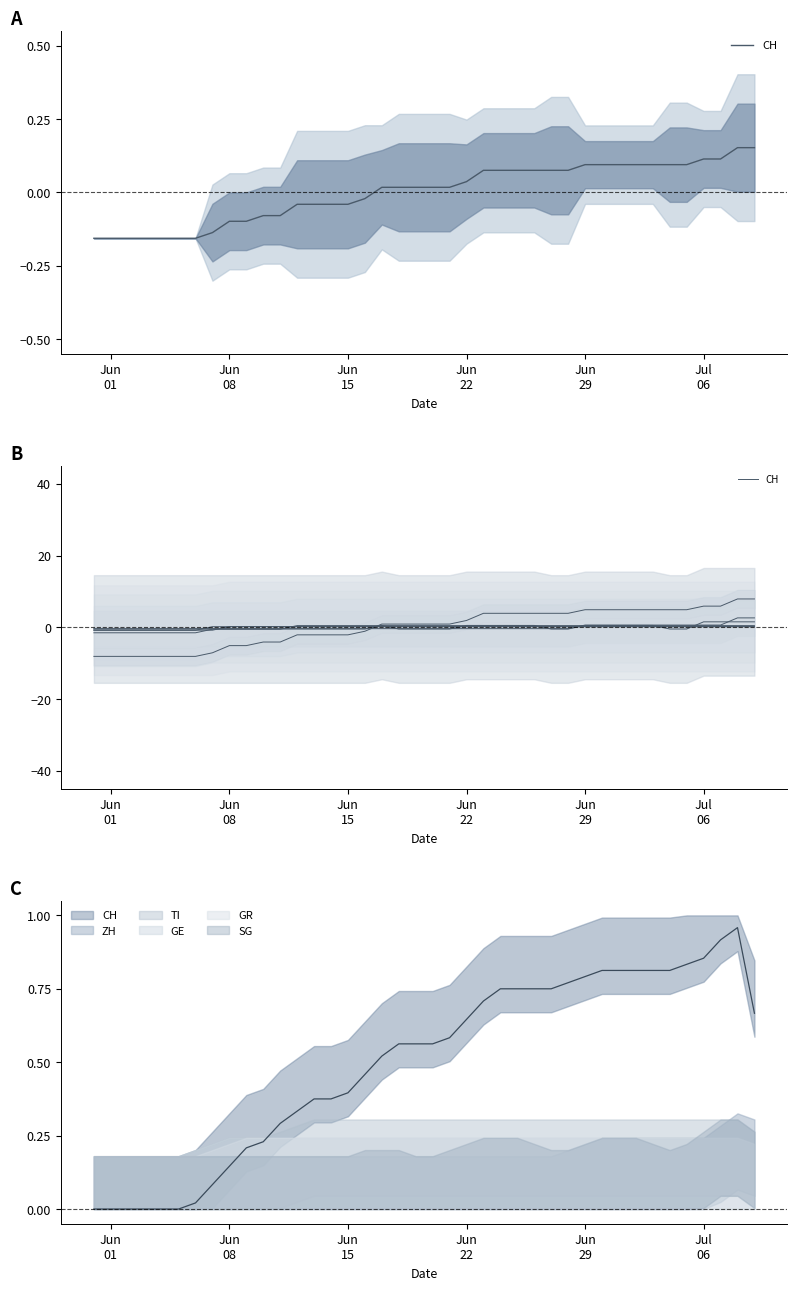

How many lines are shown in the chart?

1